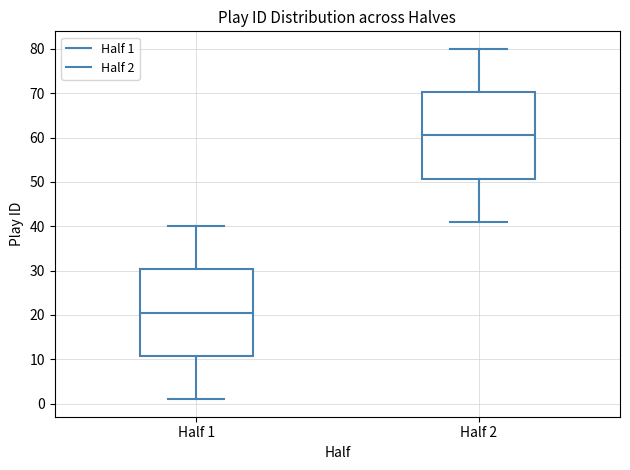

Where is the lower edge of the box for Half 2 on the y-axis? The values are not printed on the chart, so give them approximately, as read against the axis.

51